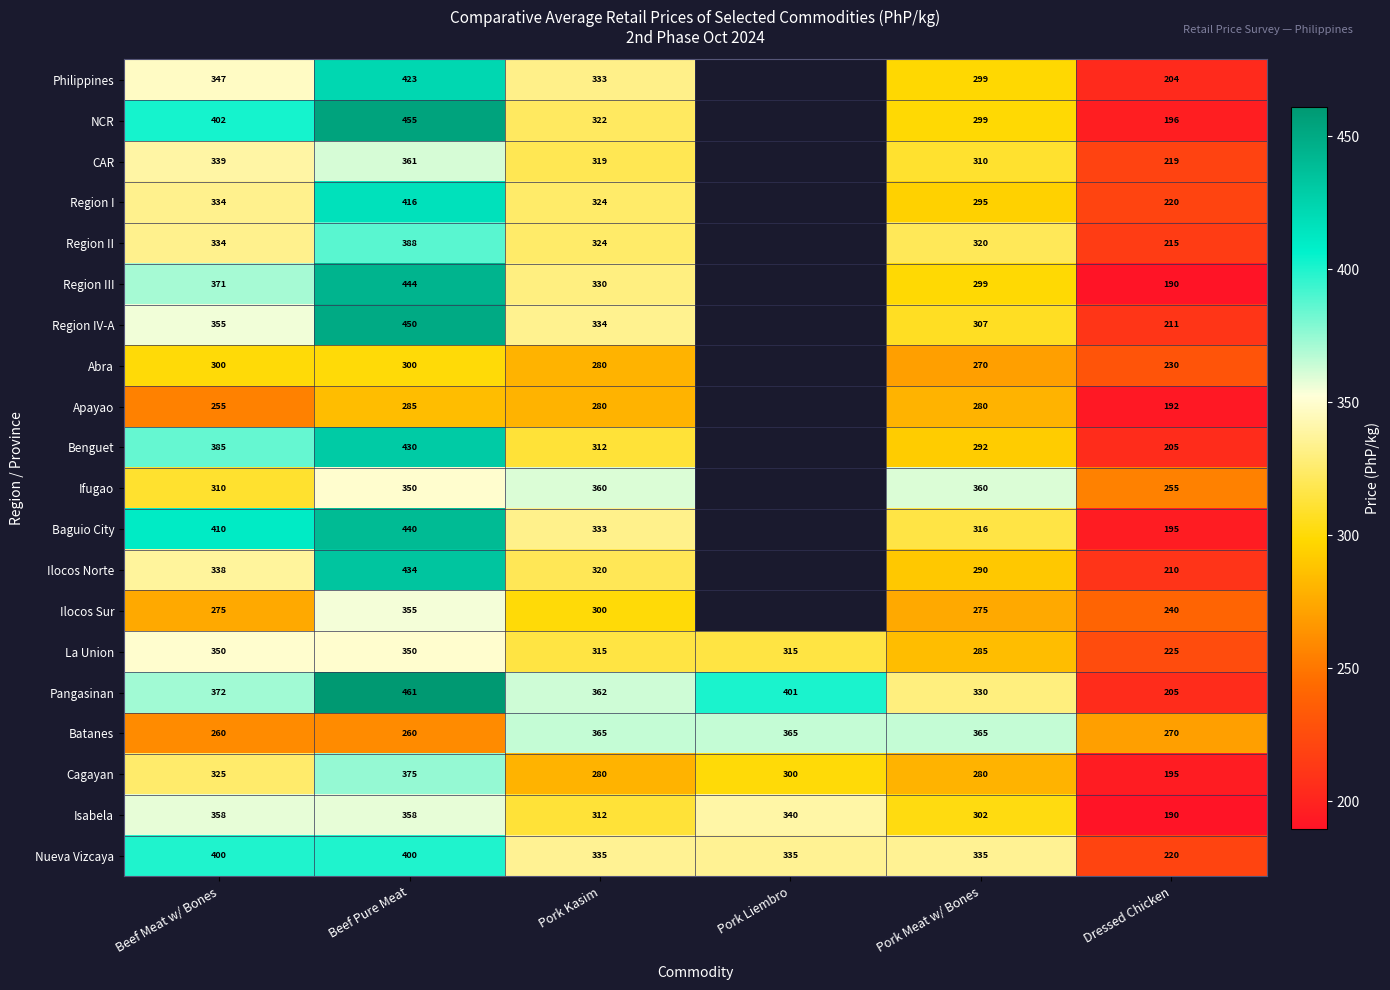

What is the sum of all Nueva Vizcaya values?

2025.0